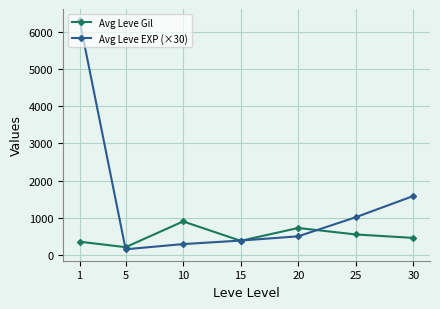

Where do Avg Leve Gil and Avg Leve EXP (×30) first cross each other?

1 and 5